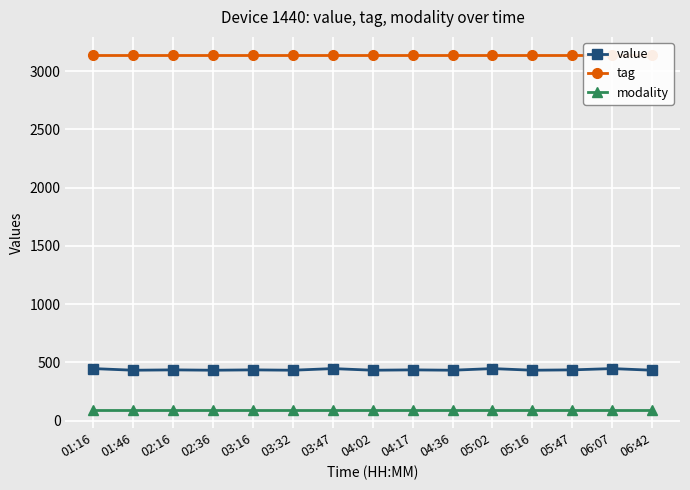

What is the total value across all series at 04:36?

3664